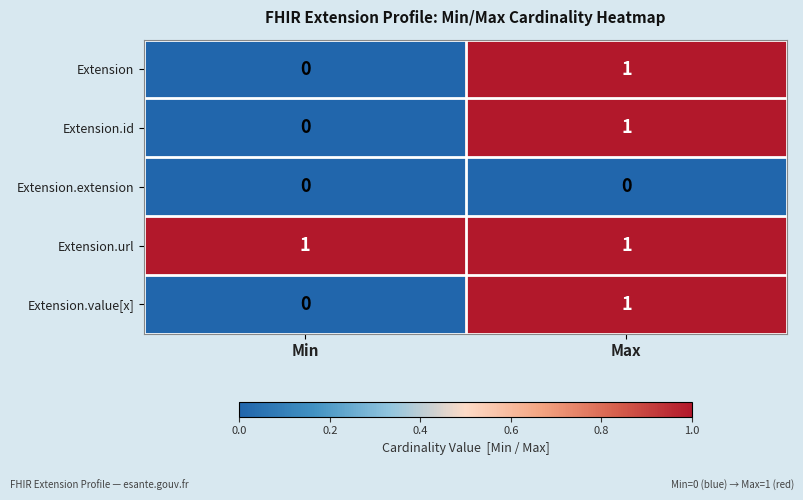

What is the total value across all series at Min?

1